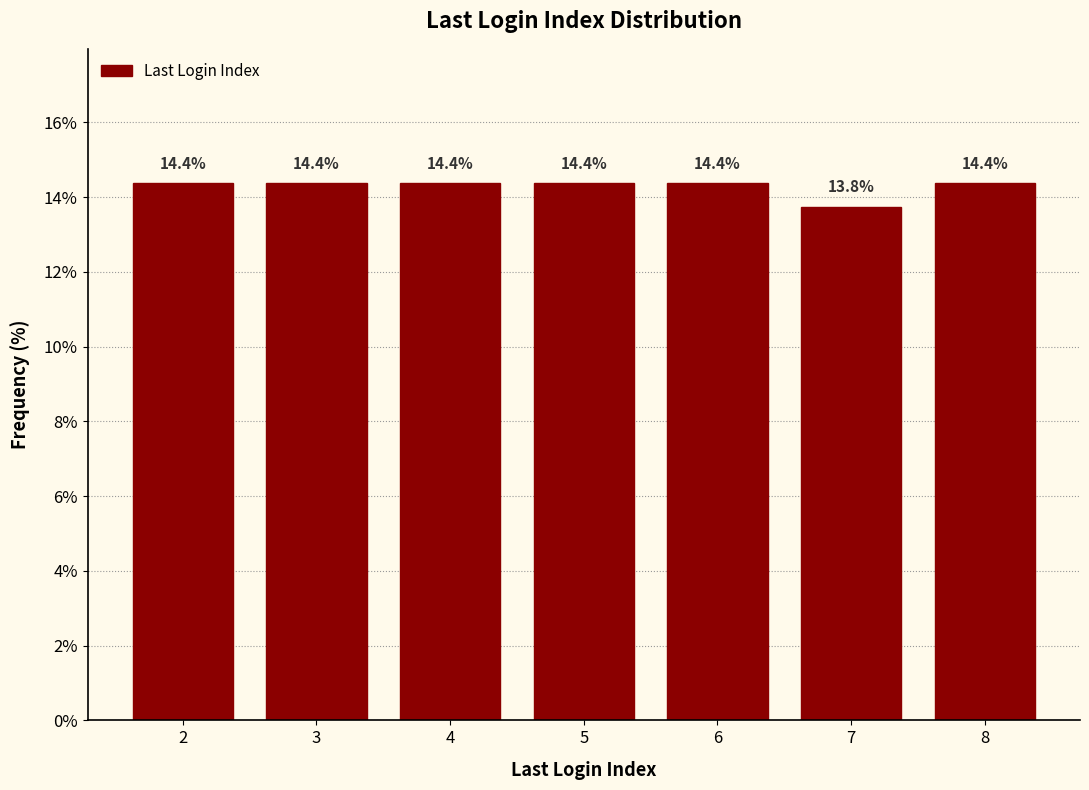

Reading left to right, what are all the values shown in this chart?

14.4	14.4	14.4	14.4	14.4	13.8	14.4